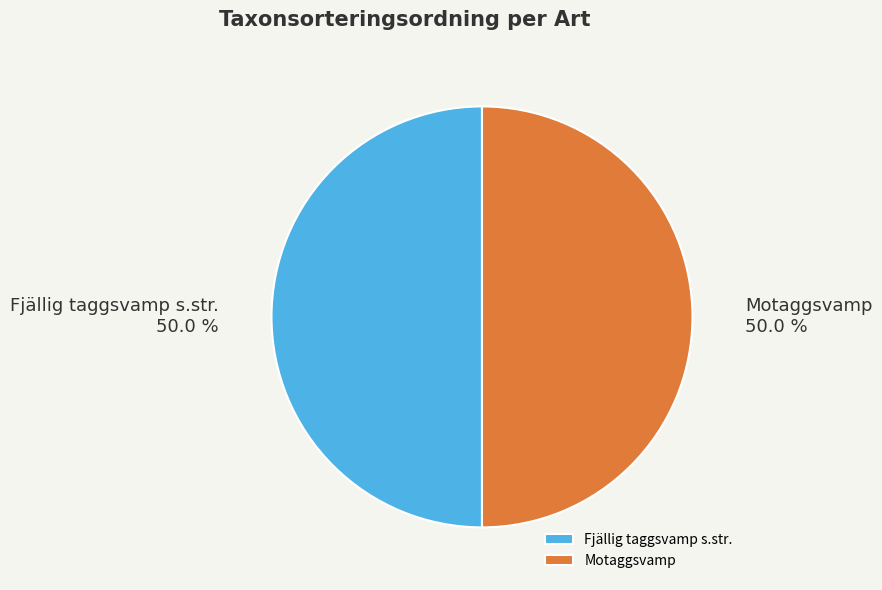

Combined, what portion of the pie is Fjällig taggsvamp s.str. and Motaggsvamp?

100.0%